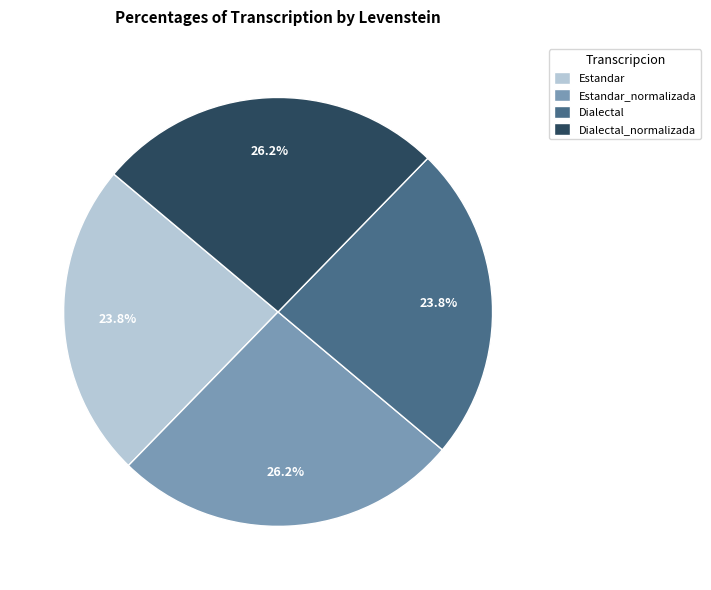

Is Dialectal the majority of the pie?

No